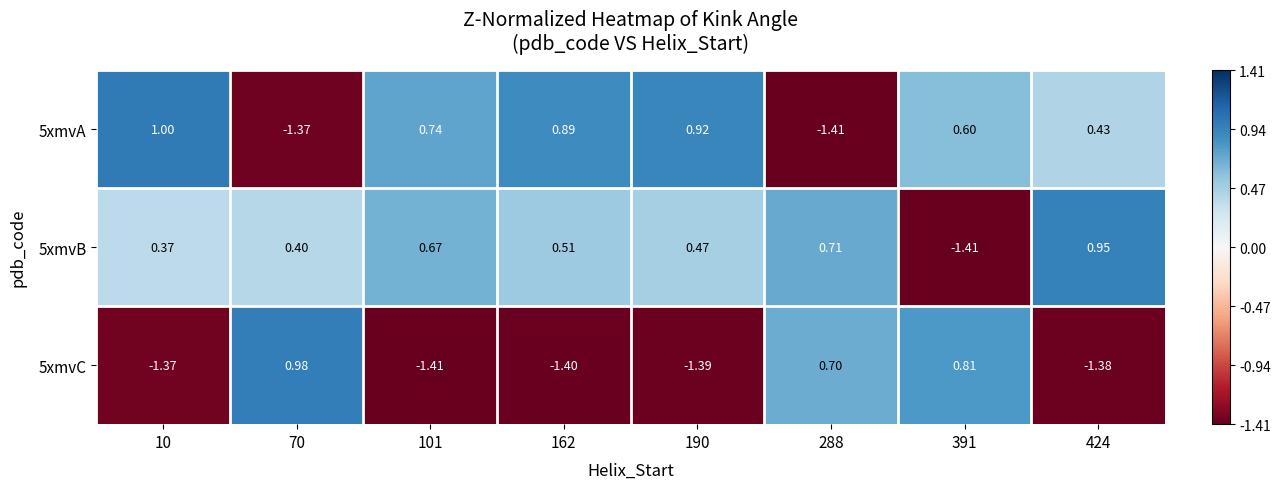

Which has a higher value, 101 or 162?

162